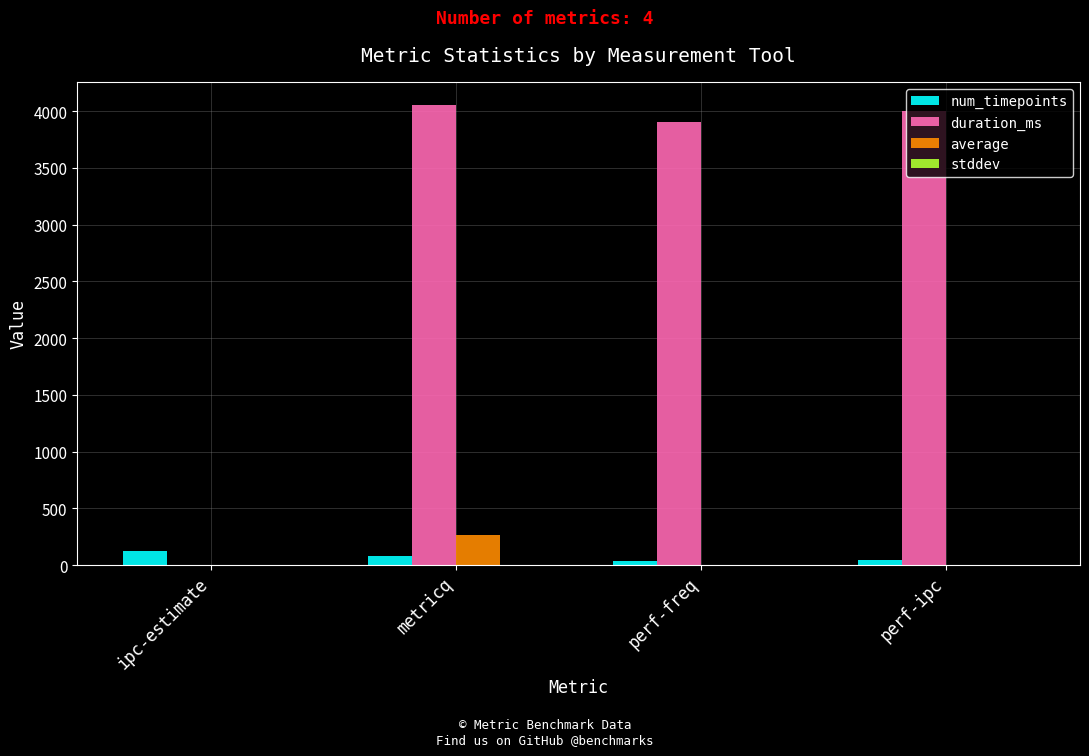

Which category has the highest value across all series?

metricq